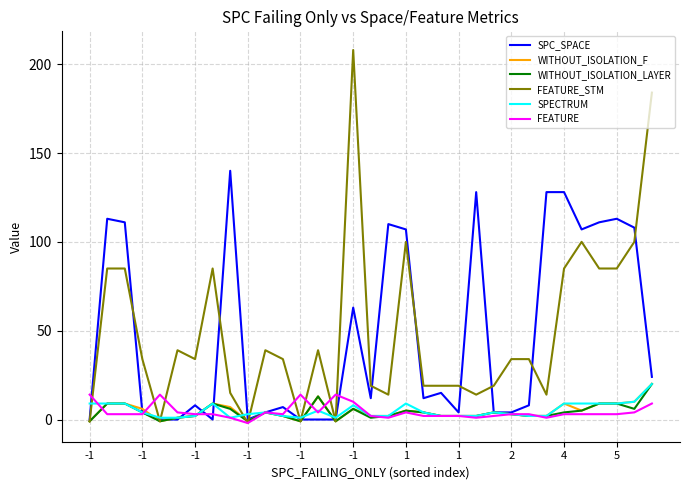

Which series has the largest range (max minus min)?

FEATURE_STM